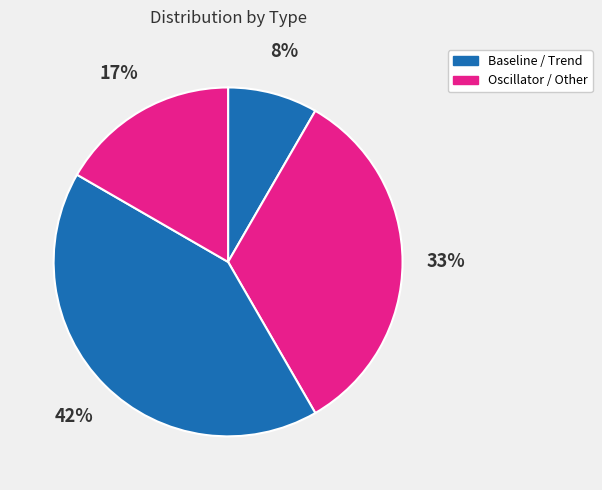

Count the number of slices in the pie.

4